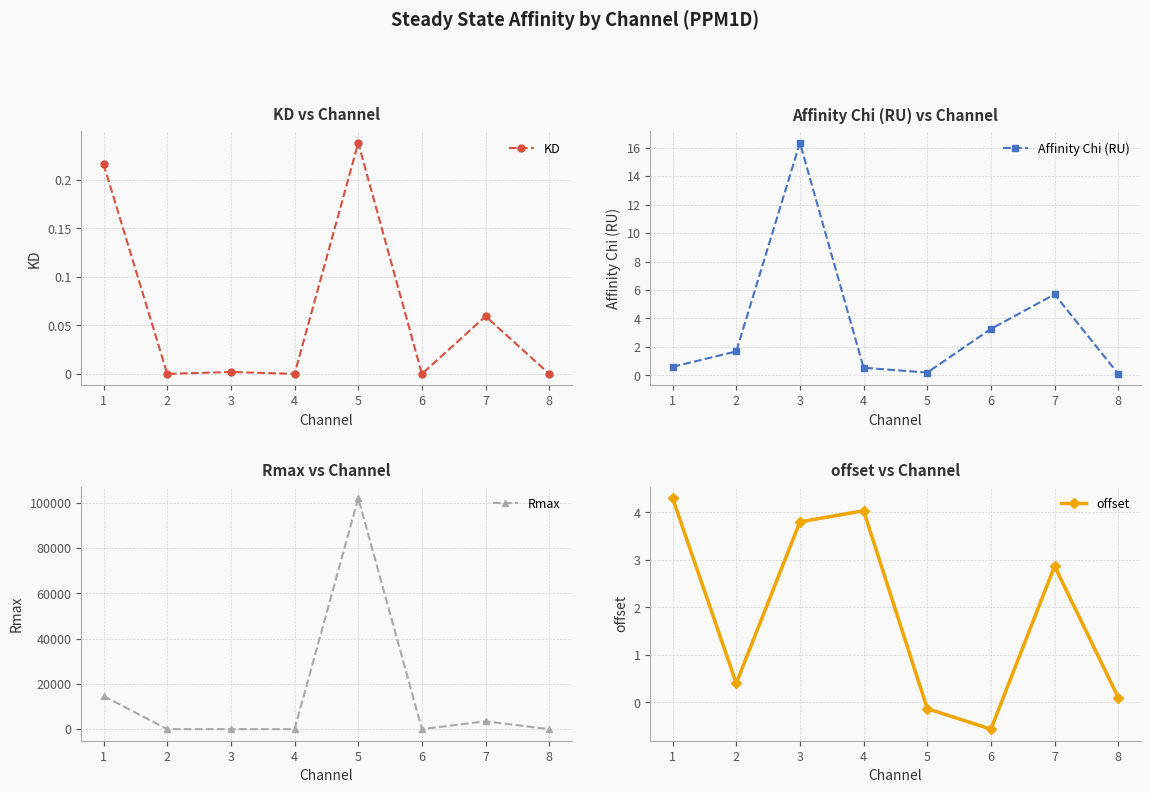

True or false: Affinity Chi (RU) and KD intersect in this chart.

True